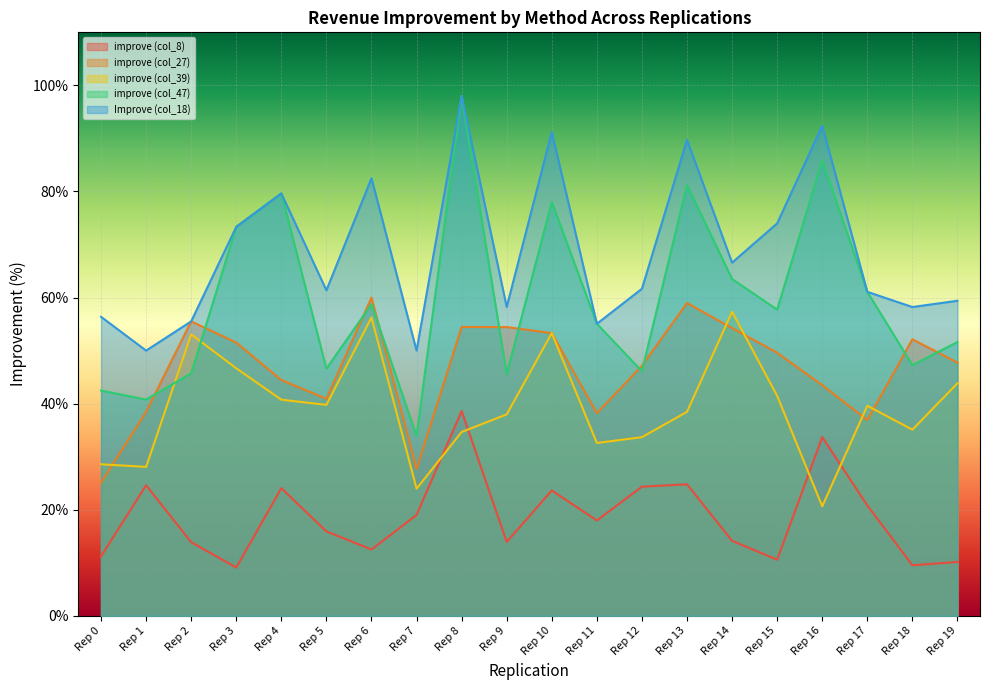

How many lines are shown in the chart?

5